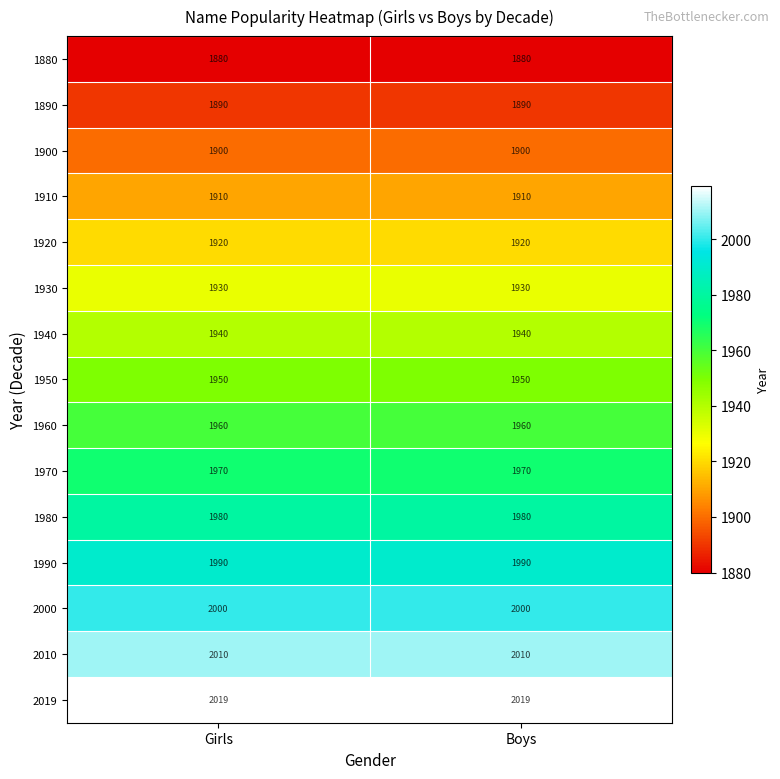

What is the minimum value for 1960?

1960